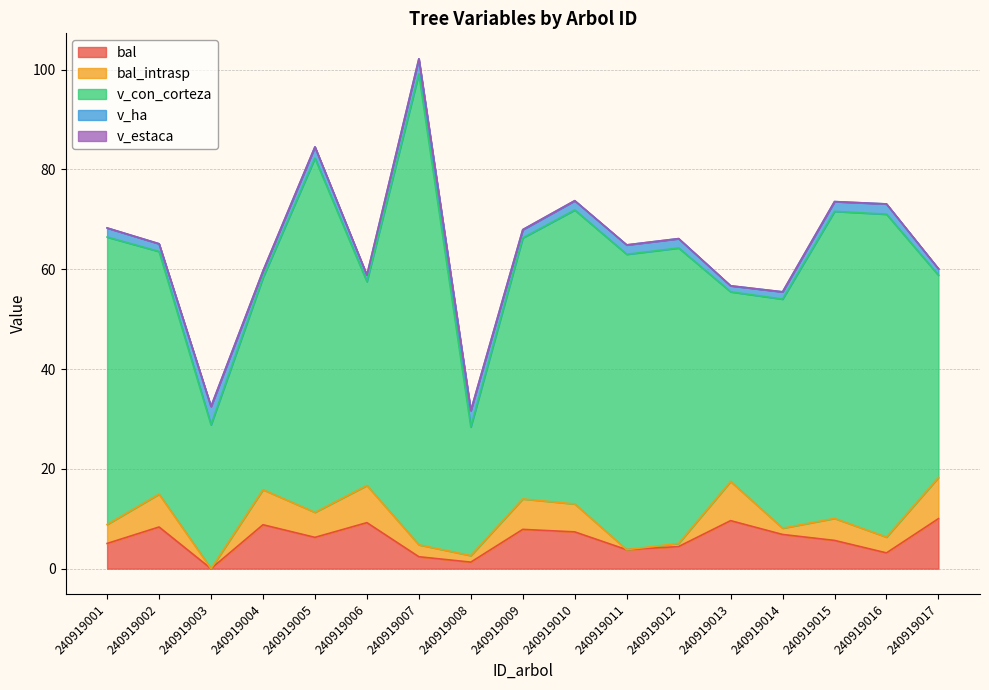

In bal, how many points are lower than both neighbors (excluding endpoints)?

5